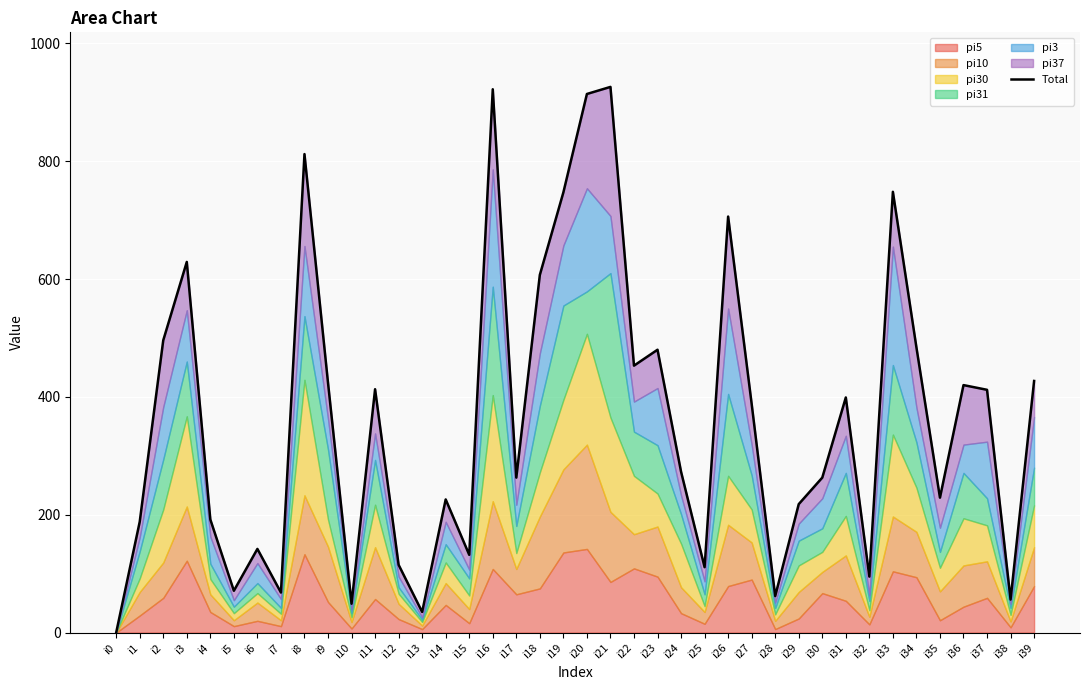

How many interior local valleys (lower than both neighbors) does the data have?

12